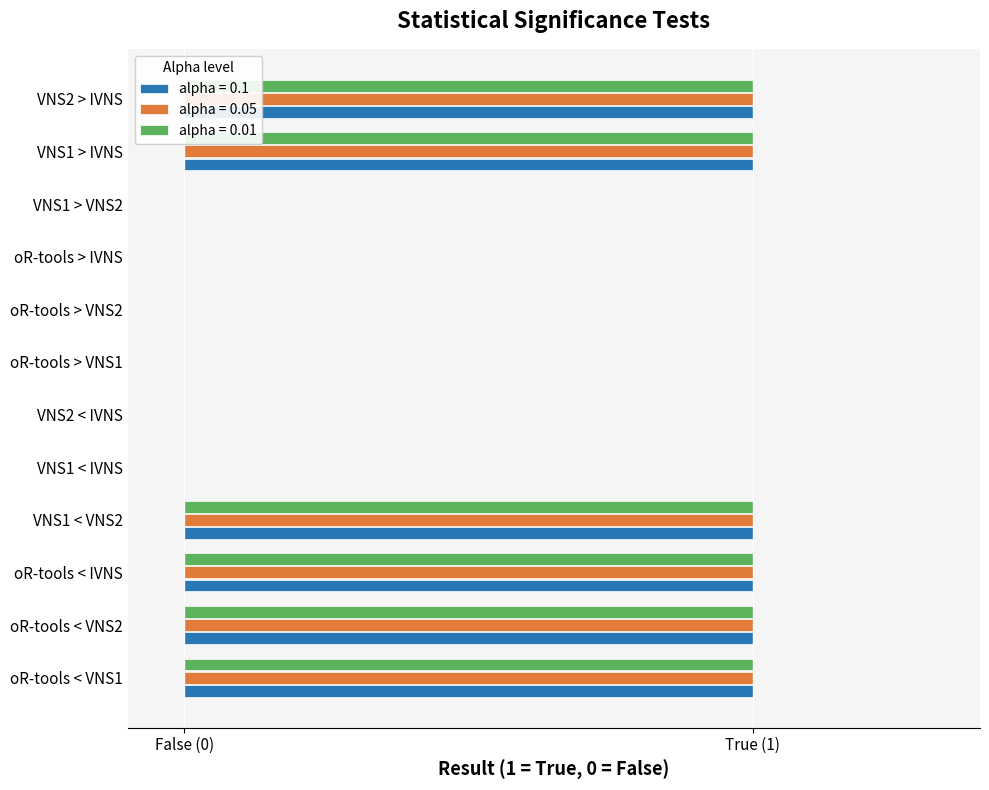

Reading left to right, what are all the values shown in this chart?

alpha = 0.1: oR-tools < VNS1=1	oR-tools < VNS2=1	oR-tools < IVNS=1	VNS1 < VNS2=1	VNS1 < IVNS=0	VNS2 < IVNS=0	oR-tools > VNS1=0	oR-tools > VNS2=0	oR-tools > IVNS=0	VNS1 > VNS2=0	VNS1 > IVNS=1	VNS2 > IVNS=1
alpha = 0.05: oR-tools < VNS1=1	oR-tools < VNS2=1	oR-tools < IVNS=1	VNS1 < VNS2=1	VNS1 < IVNS=0	VNS2 < IVNS=0	oR-tools > VNS1=0	oR-tools > VNS2=0	oR-tools > IVNS=0	VNS1 > VNS2=0	VNS1 > IVNS=1	VNS2 > IVNS=1
alpha = 0.01: oR-tools < VNS1=1	oR-tools < VNS2=1	oR-tools < IVNS=1	VNS1 < VNS2=1	VNS1 < IVNS=0	VNS2 < IVNS=0	oR-tools > VNS1=0	oR-tools > VNS2=0	oR-tools > IVNS=0	VNS1 > VNS2=0	VNS1 > IVNS=1	VNS2 > IVNS=1